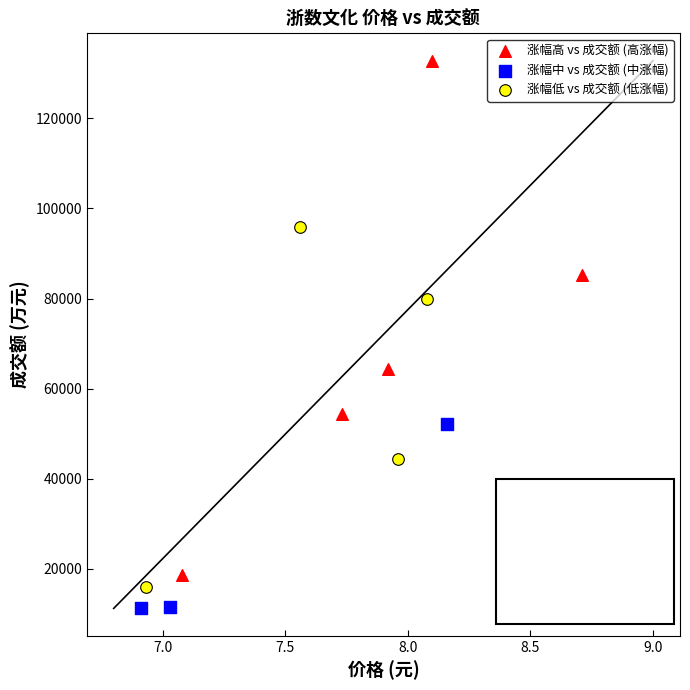

Which series reaches the minimum Y coordinate?

涨幅中 vs 成交额 (中涨幅)